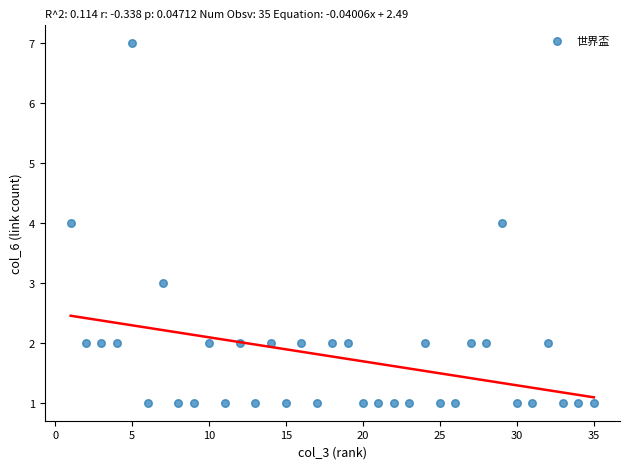

What is the range of Y values (max minus min)?

6